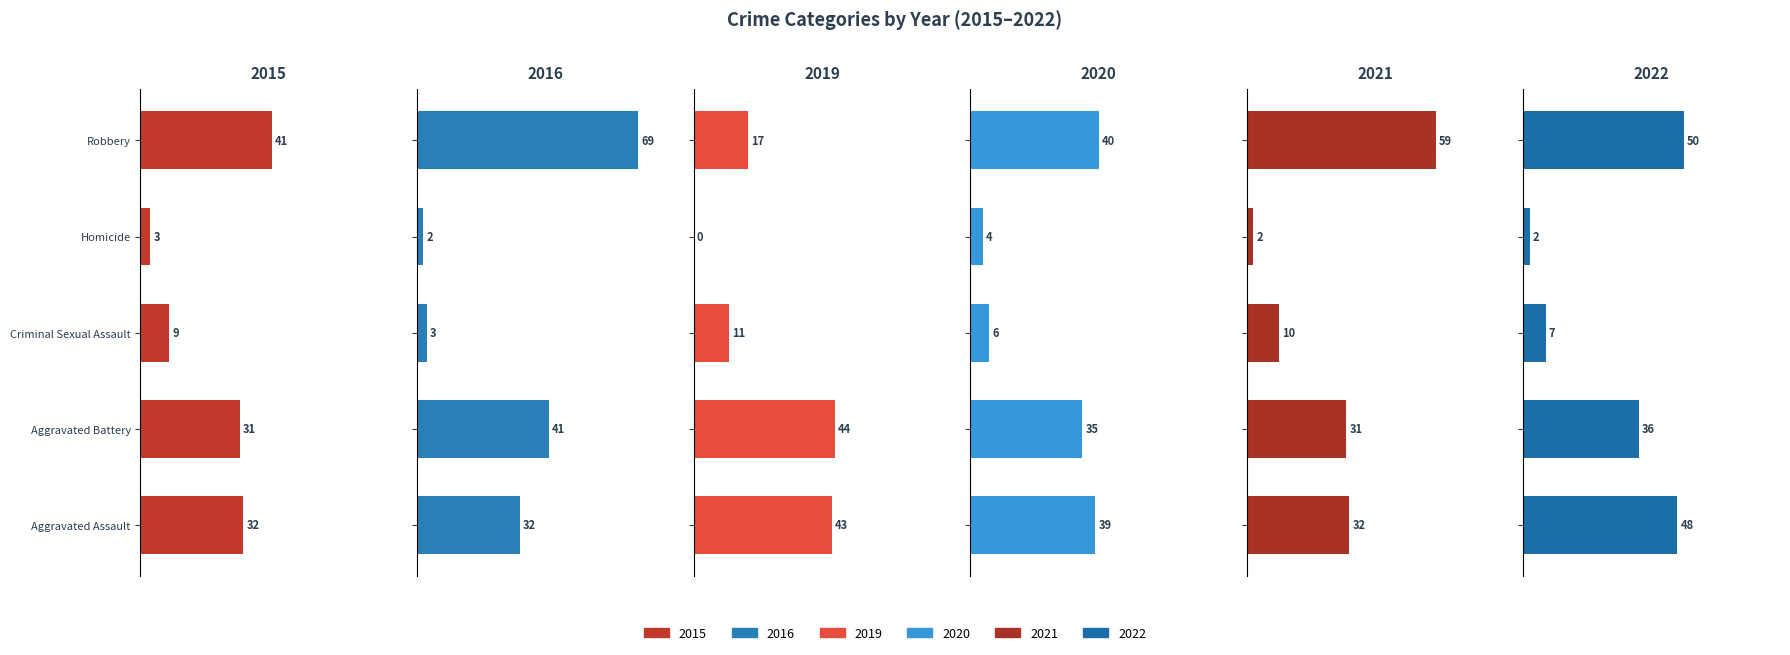

What is the maximum value for 2021?

59